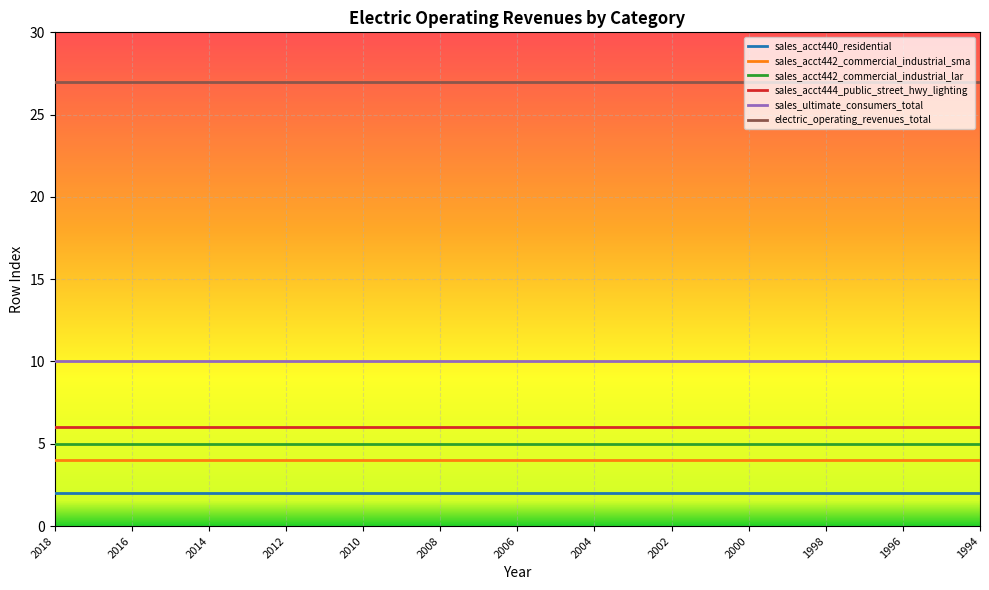

What is the highest value of the sales_acct444_public_street_hwy_lighting series?

6